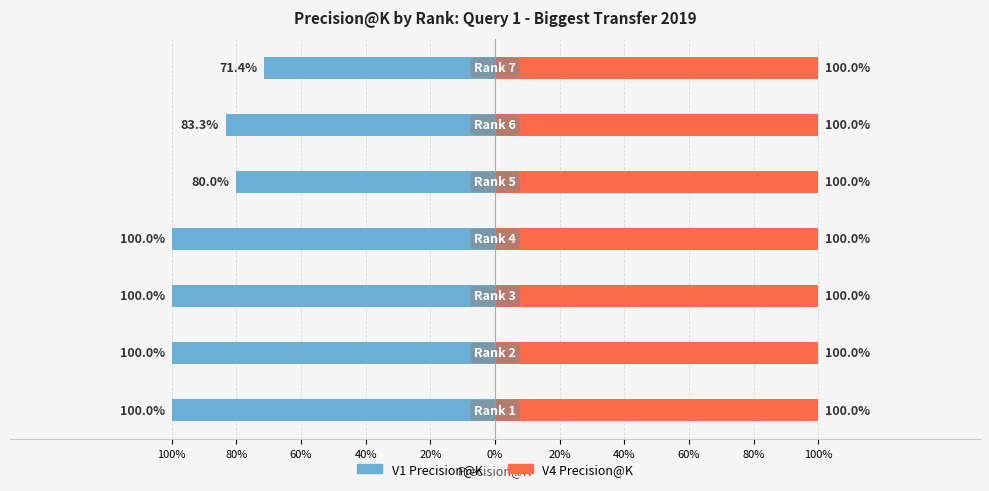

What are all the series names shown in the legend?

V4 Precision@K, V1 Precision@K